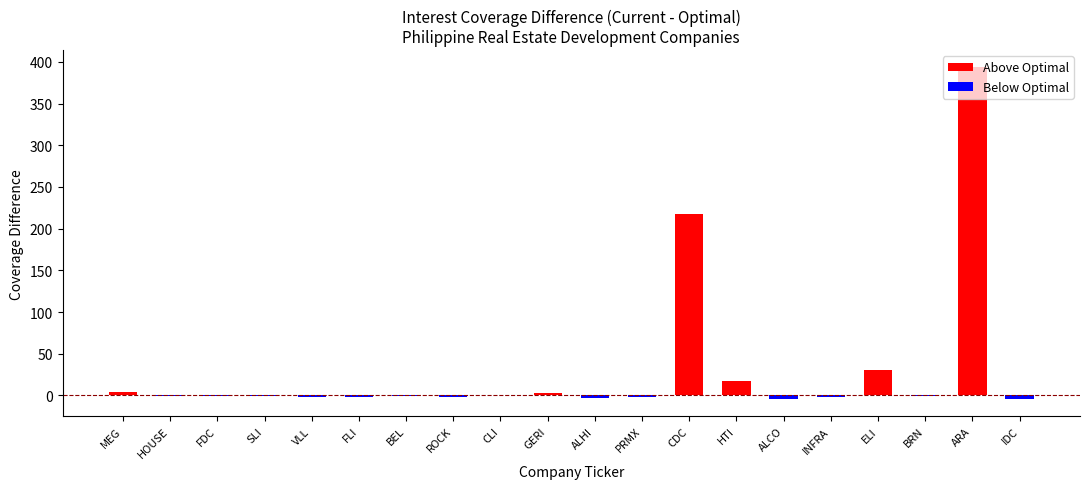

At which category does the chart reach its peak across all series?

ARA